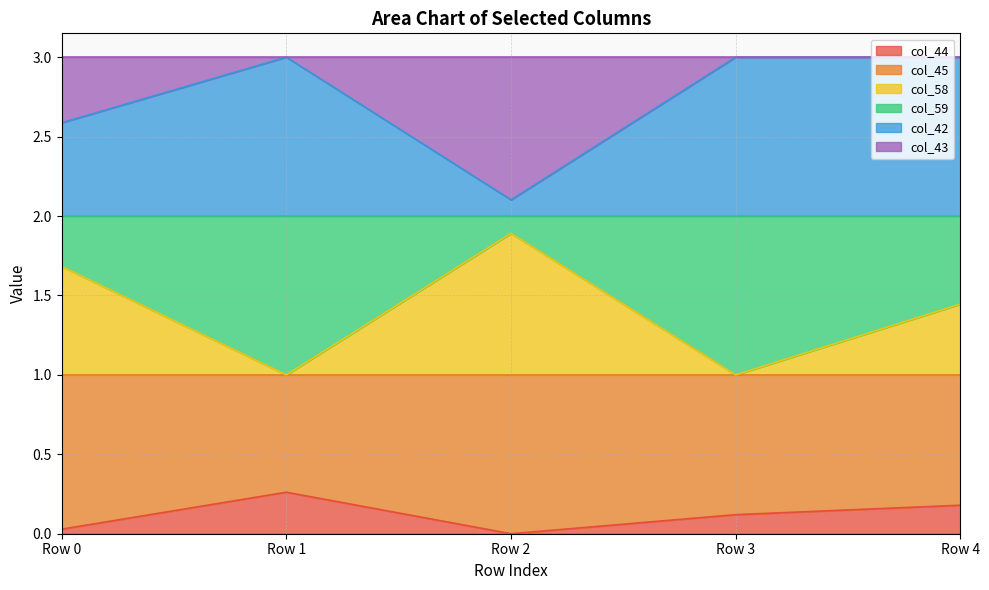

Which series changed the most between Row 0 and Row 3?

col_58